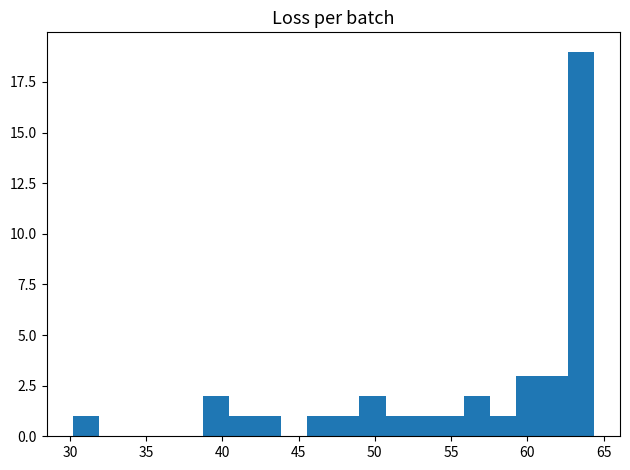

Around what value on the x-axis is the tallest bar? Give the approximate position of its centre, as read against the axis.

63.5